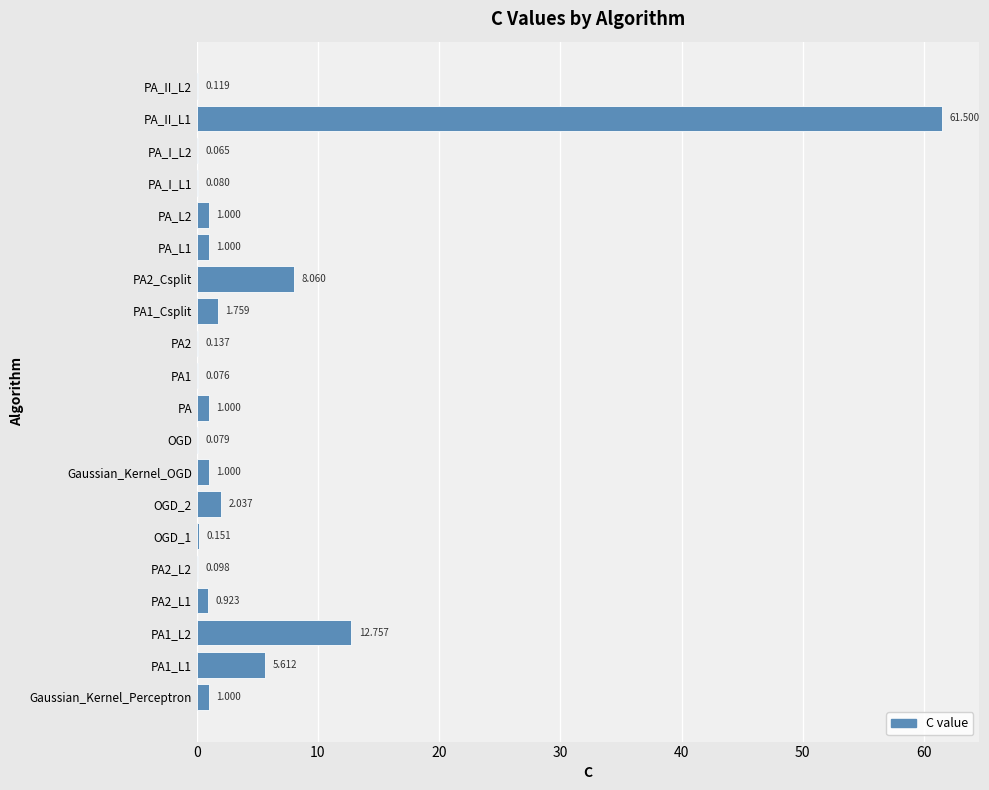

Which label corresponds to the largest value in the chart?

PA_II_L1